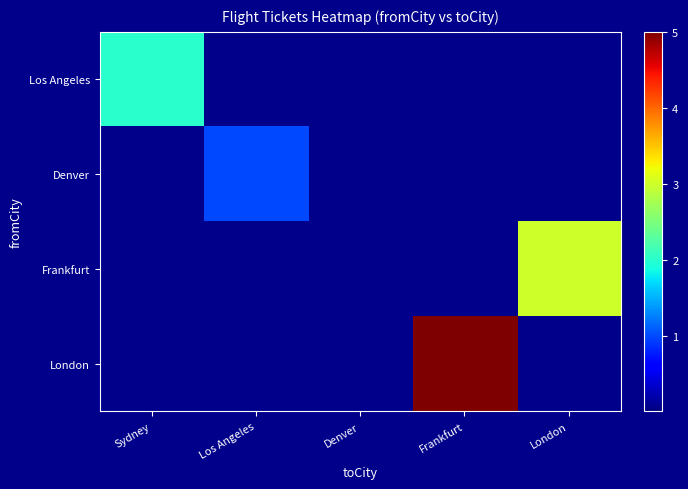

What is the spread (max minus min) of values at Los Angeles?

1